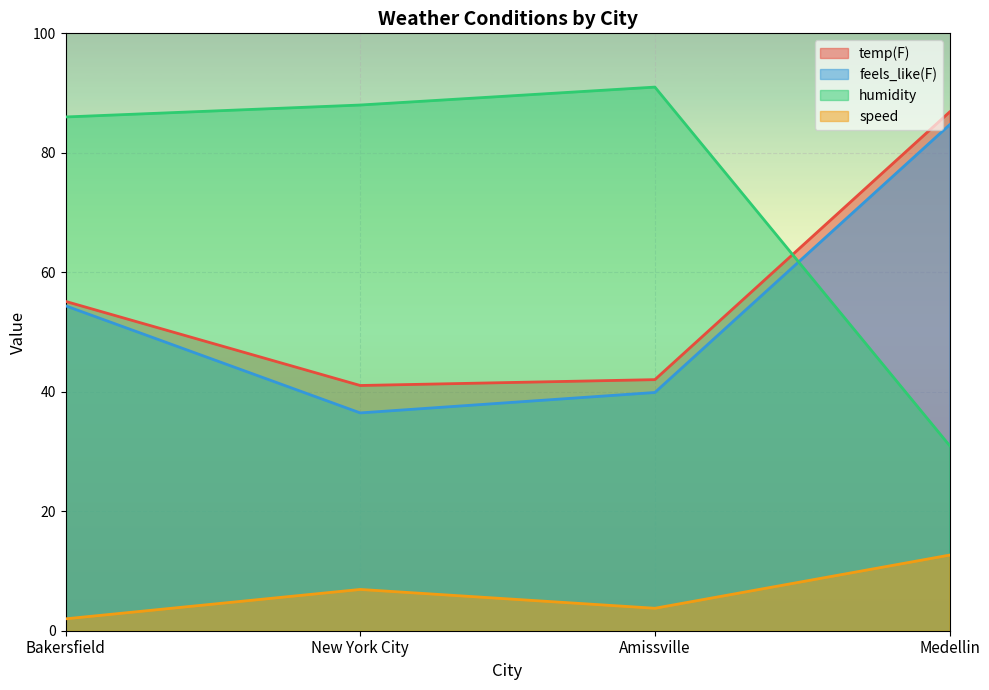

What are all the series names shown in the legend?

temp(F), feels_like(F), humidity, speed